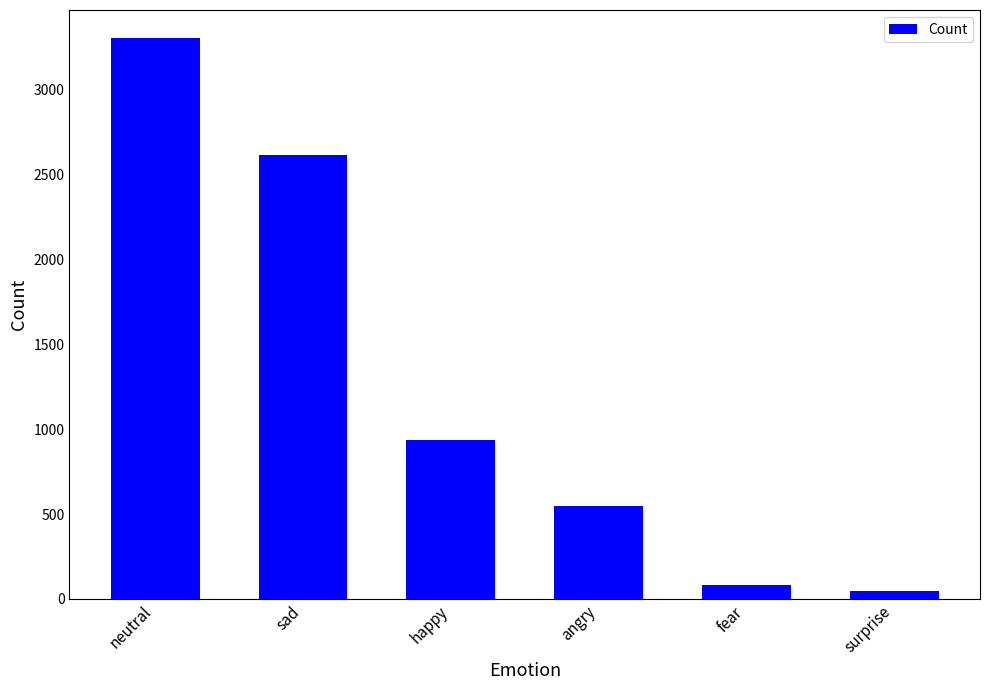

Between happy and surprise, which is larger?

happy